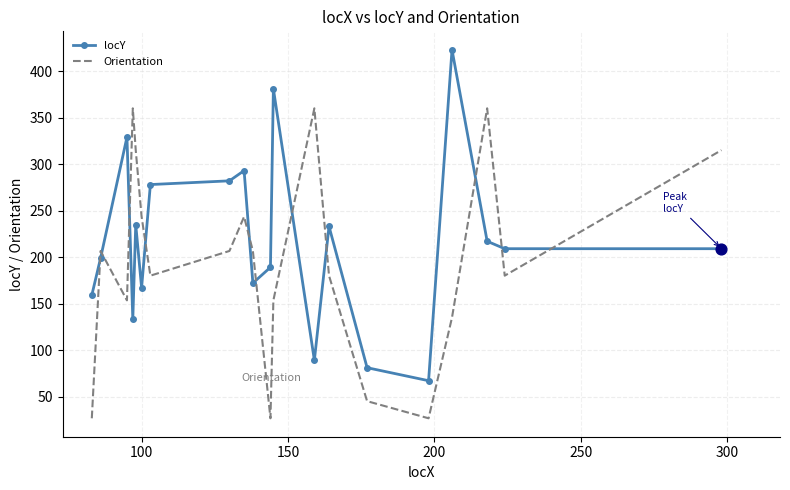

Which series has the largest total across all categories?

locY